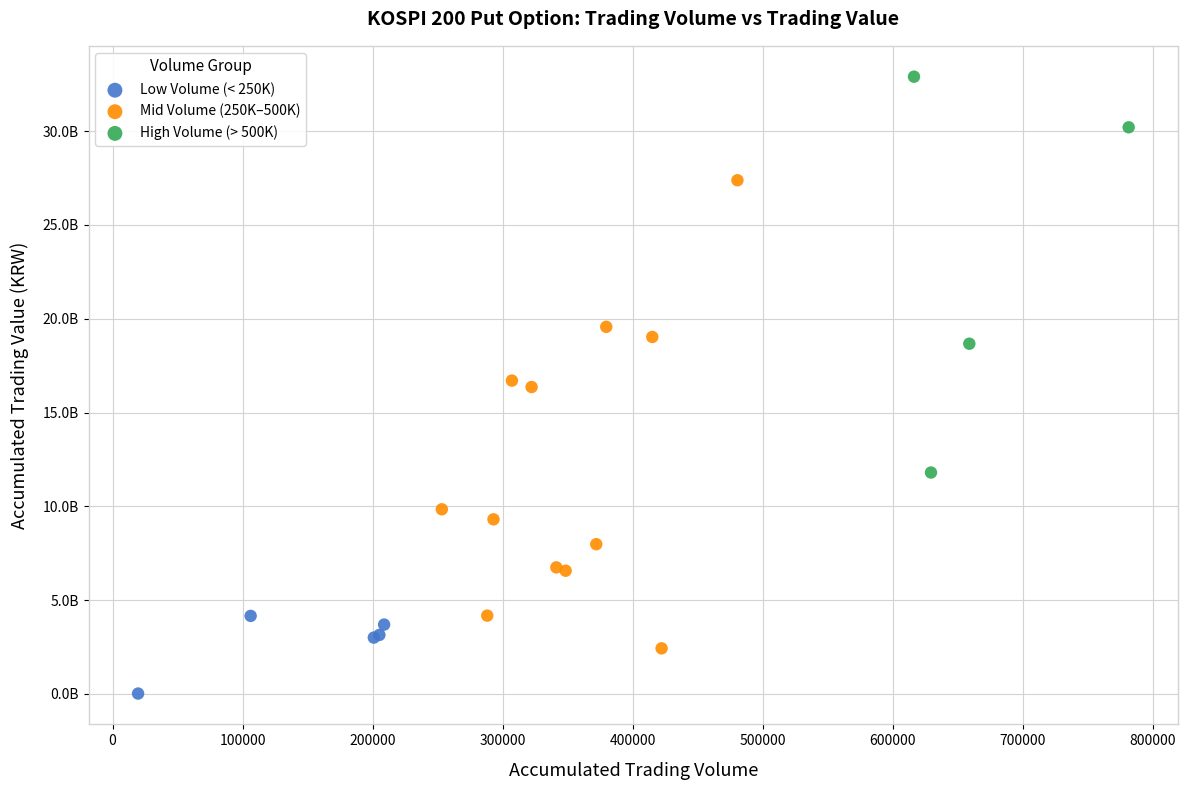

Which series reaches the maximum Y coordinate?

High Volume (> 500K)